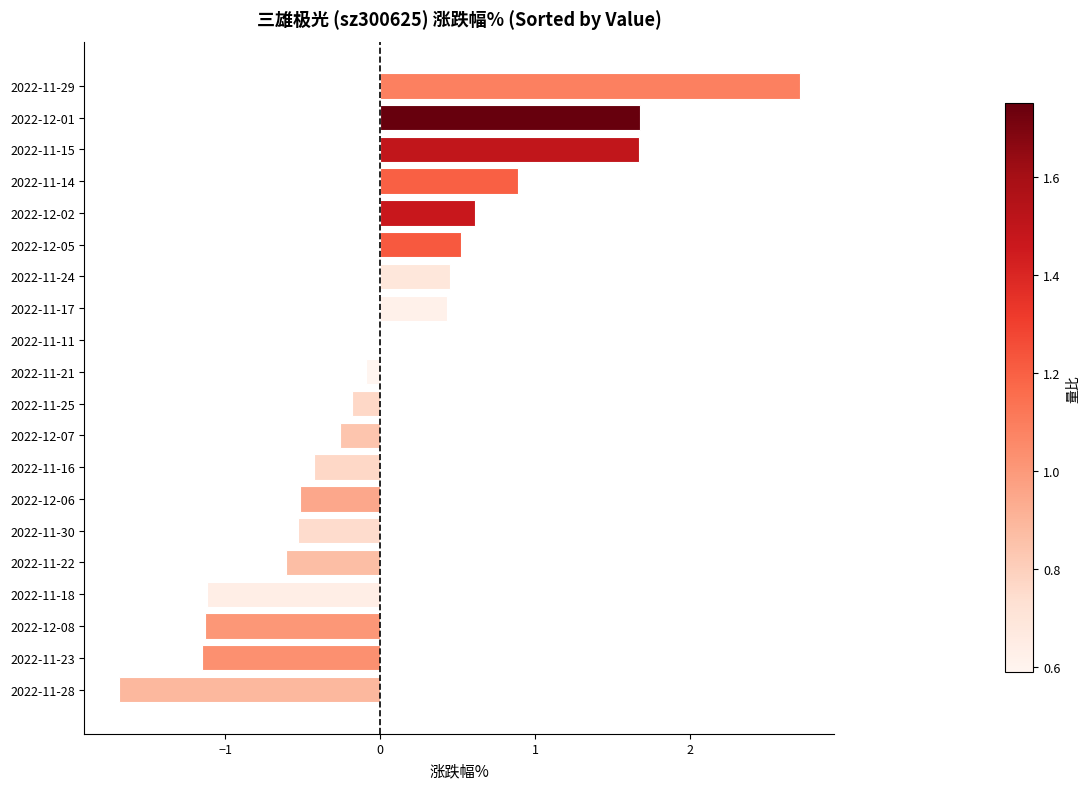

What is the greatest value displayed?

2.7